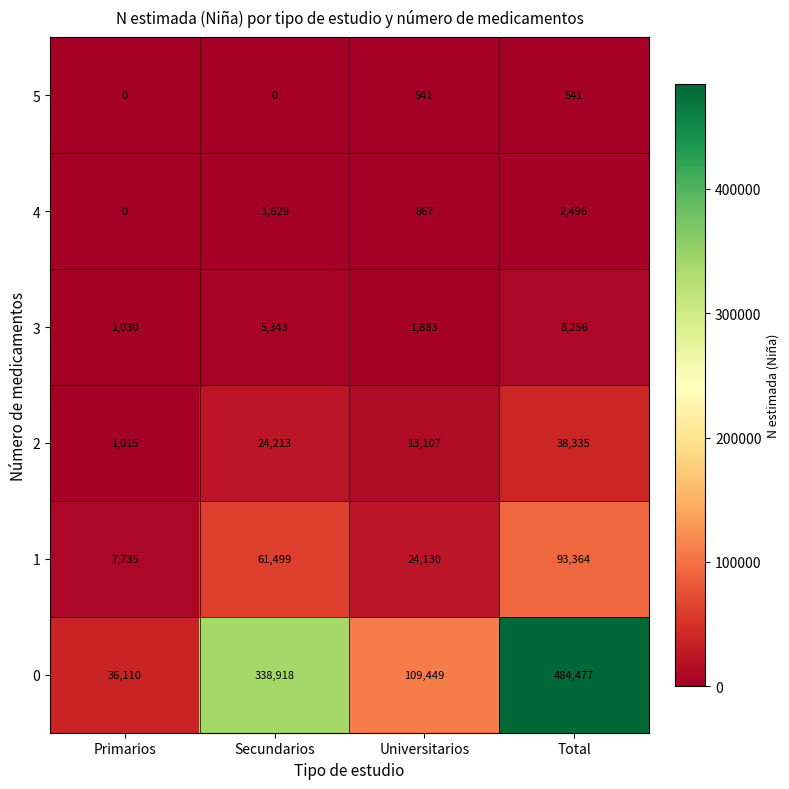

Which label corresponds to the largest value in the chart?

Total